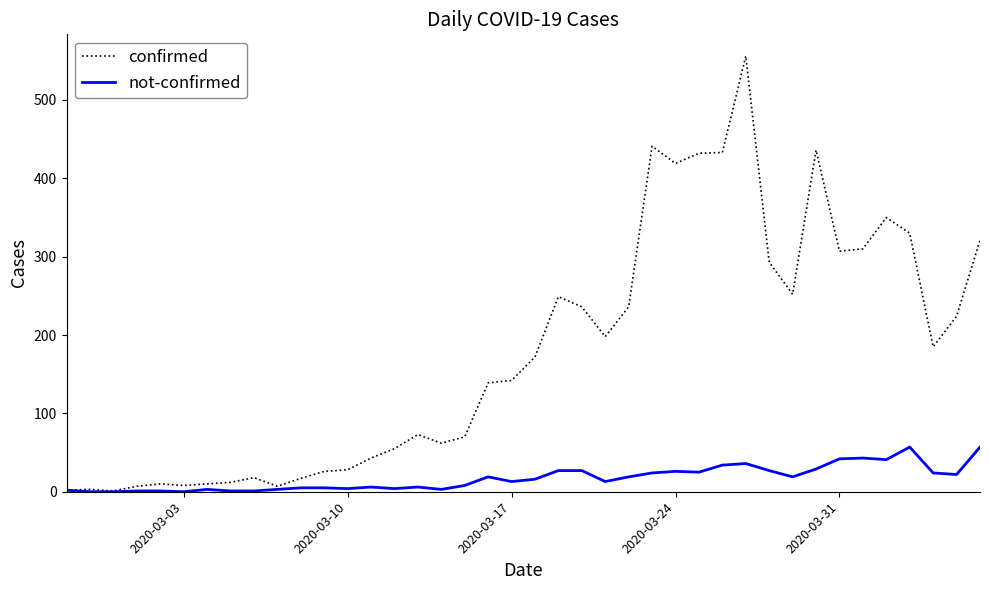

Which series has the widest spread of values?

confirmed